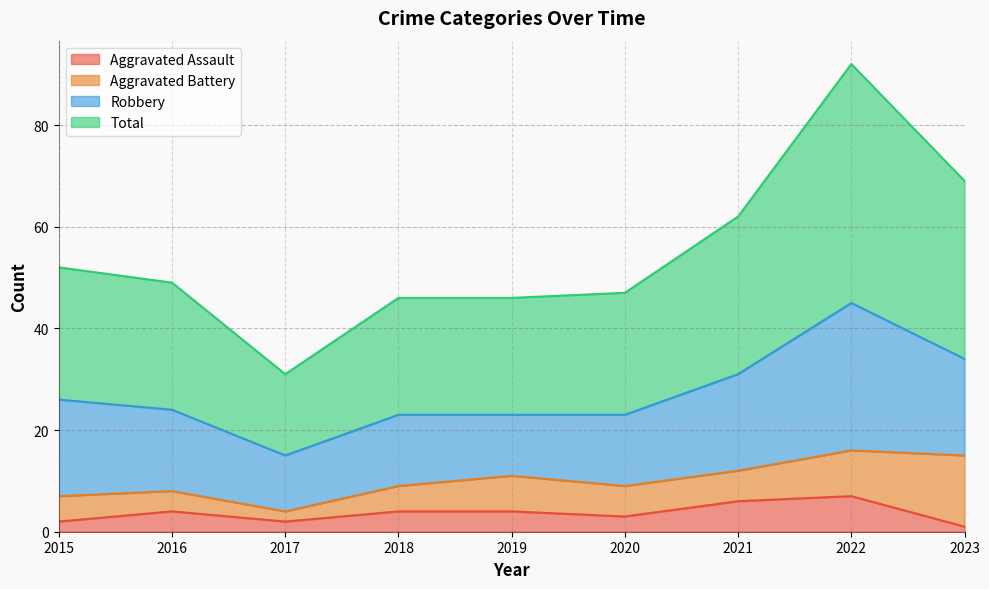

The Aggravated Assault series shows 2 at 2022. True or false?

False